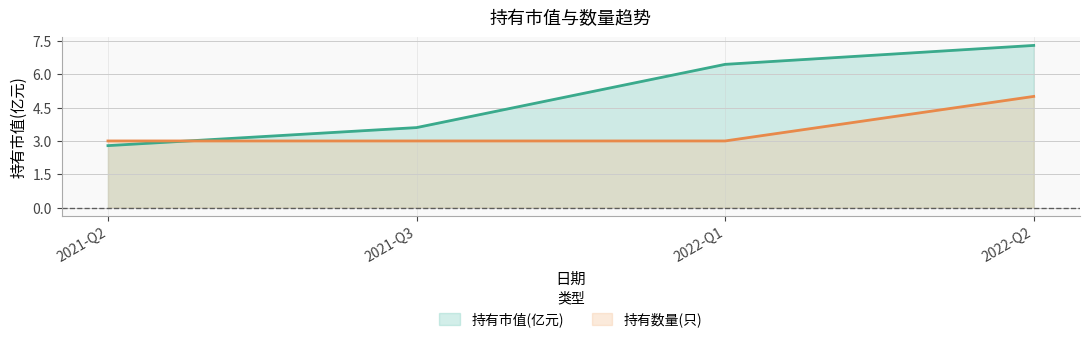

What is the difference between the maximum and minimum values in the 持有数量(只) series?

2.0